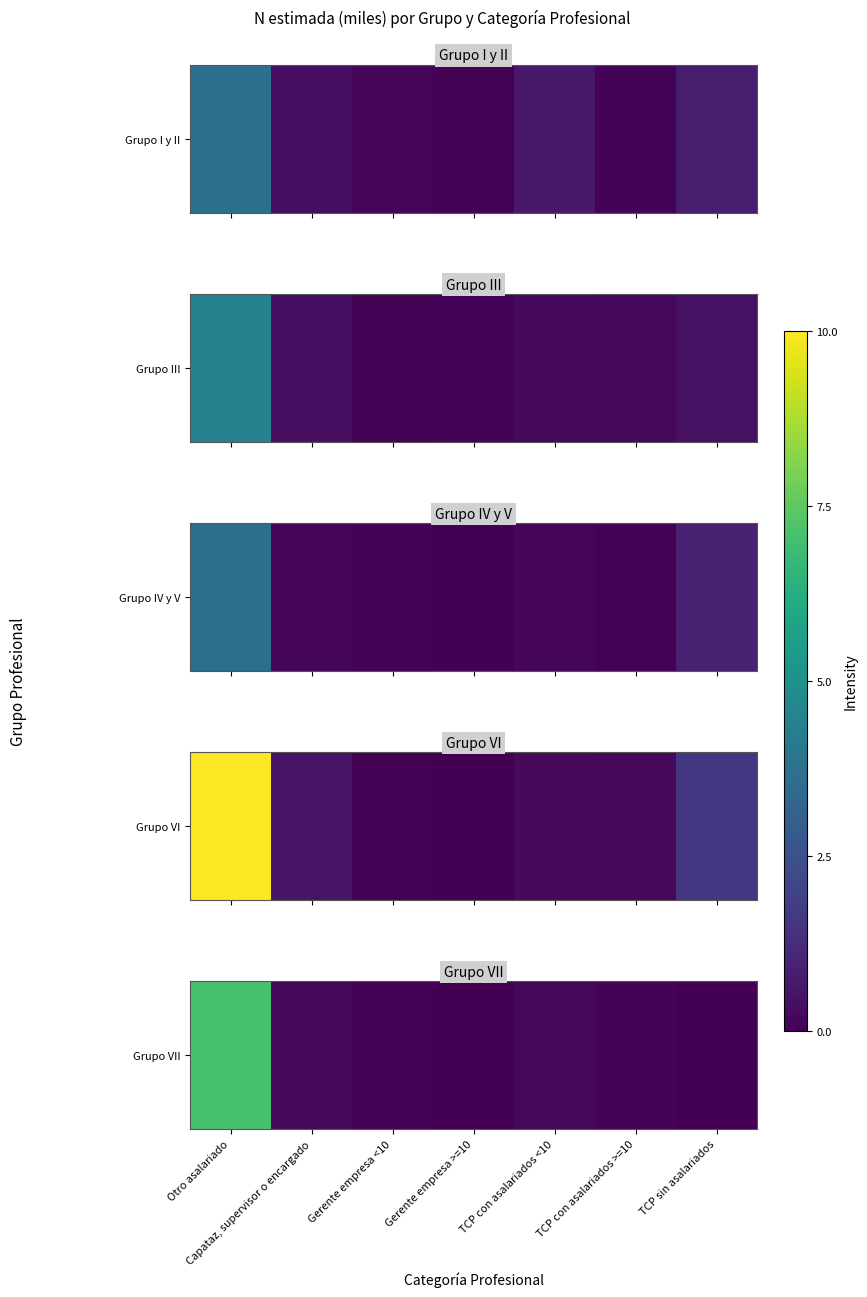

Read the value at TCP con asalariados <10.

0.2